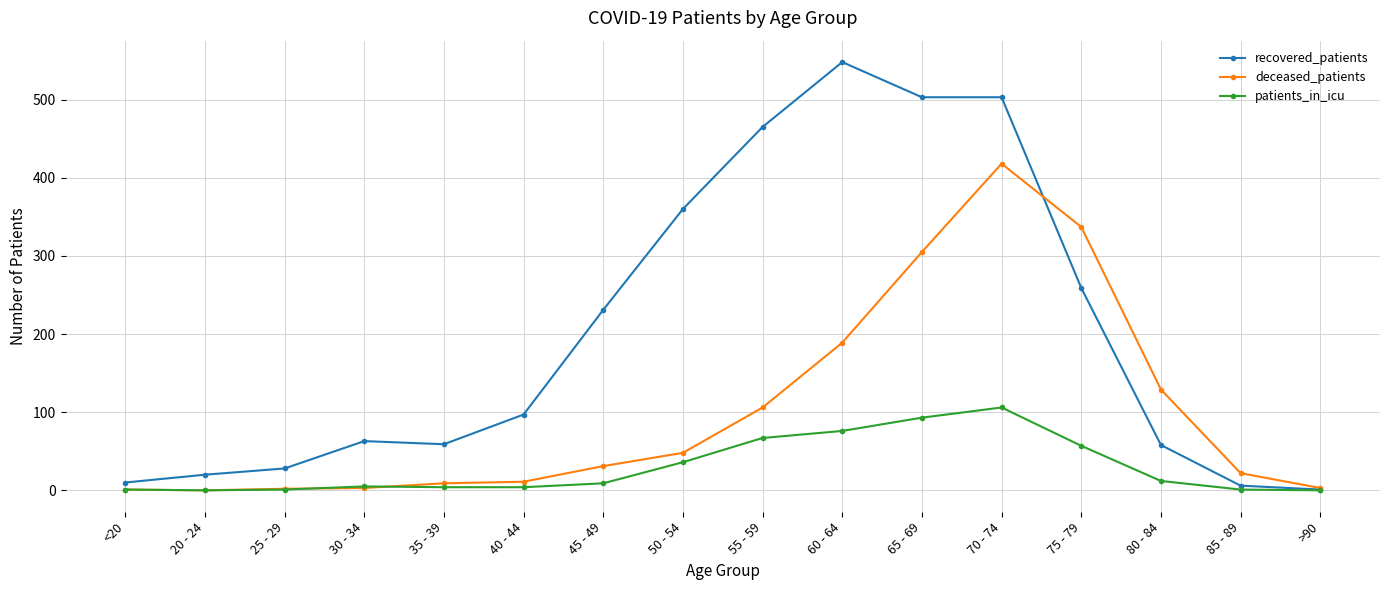

At which category is the sum across all series the highest?

70 - 74